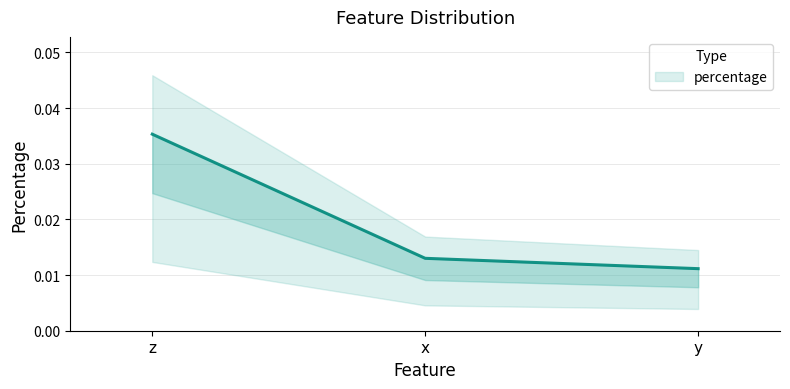

Which label corresponds to the largest value in the chart?

z